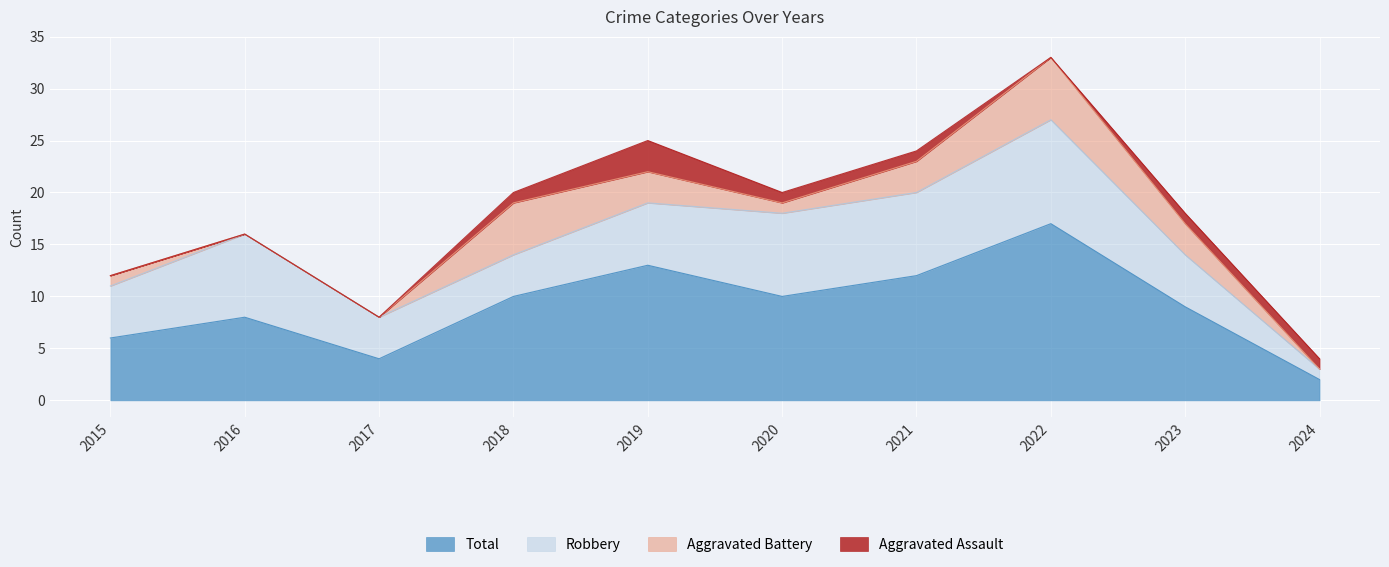

Which has a higher value, 2016 or 2019?

2019